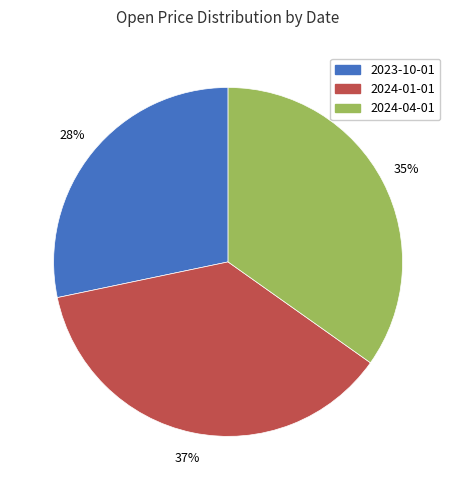

Is 2024-01-01 the majority of the pie?

No